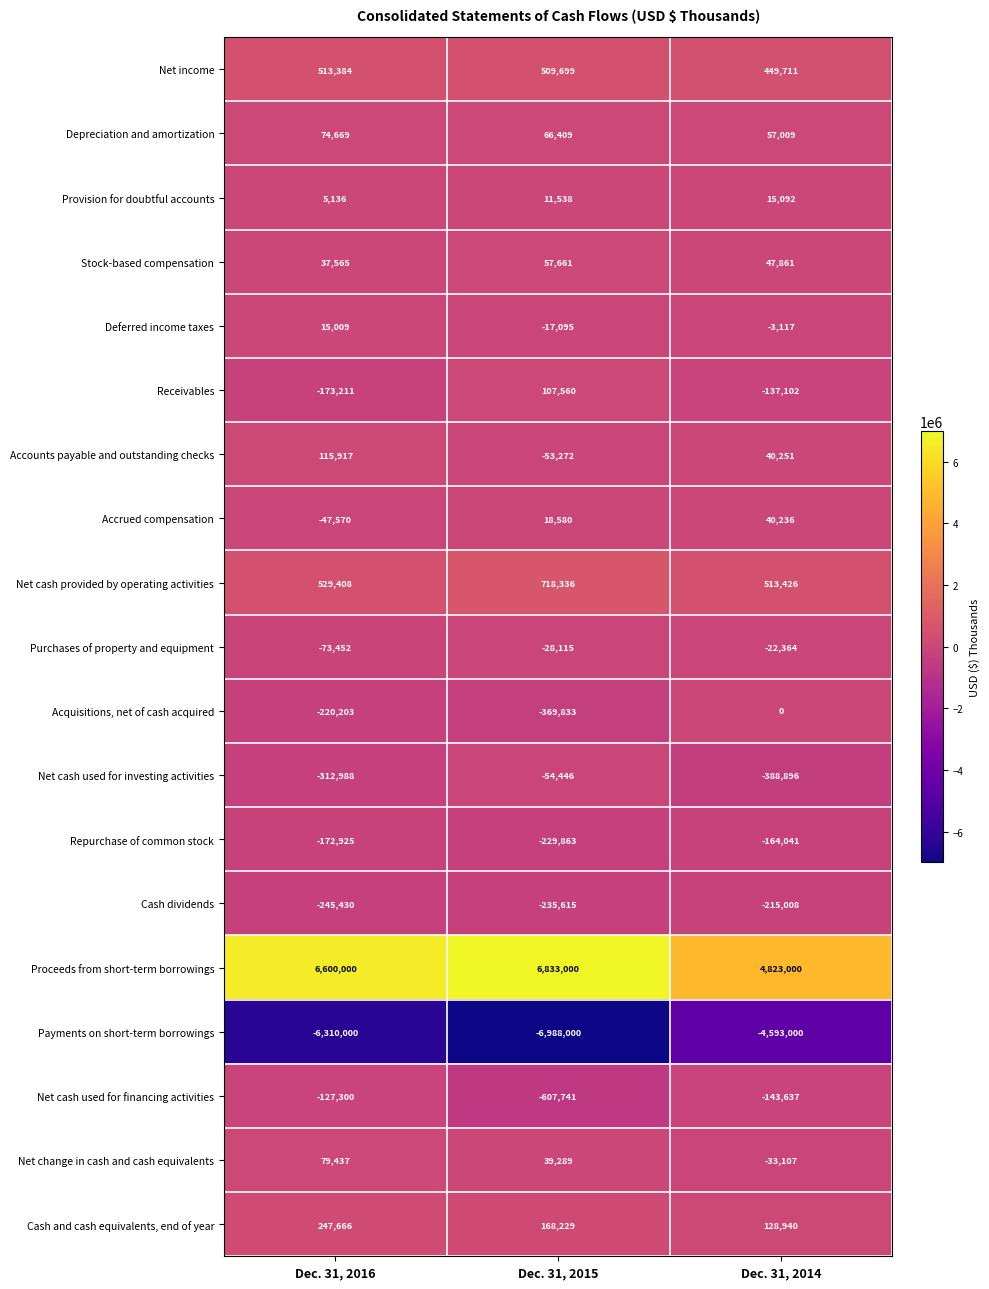

The value of Net cash used for investing activities at Dec. 31, 2014 is -639766. True or false?

False